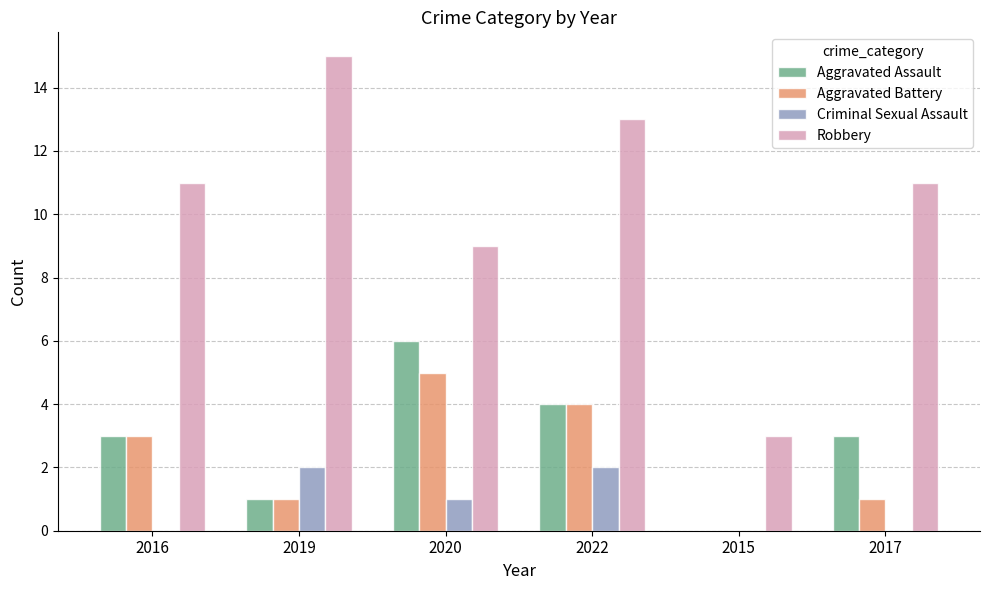

At which category does the chart reach its peak across all series?

2019